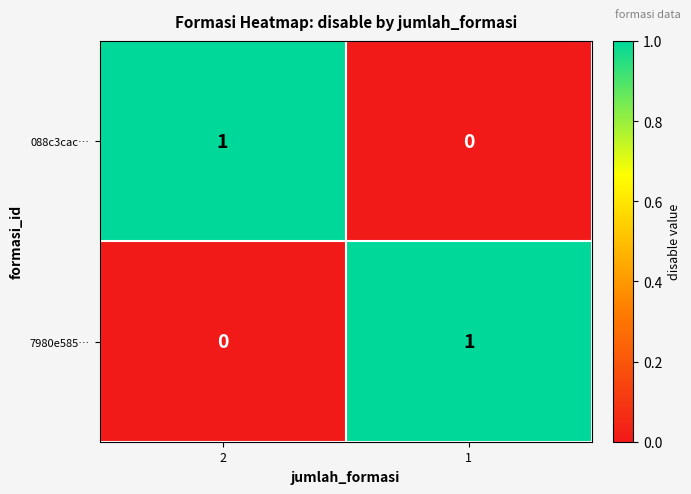

Rank the series at 1 from highest to lowest value.

7980e585…, 088c3cac…